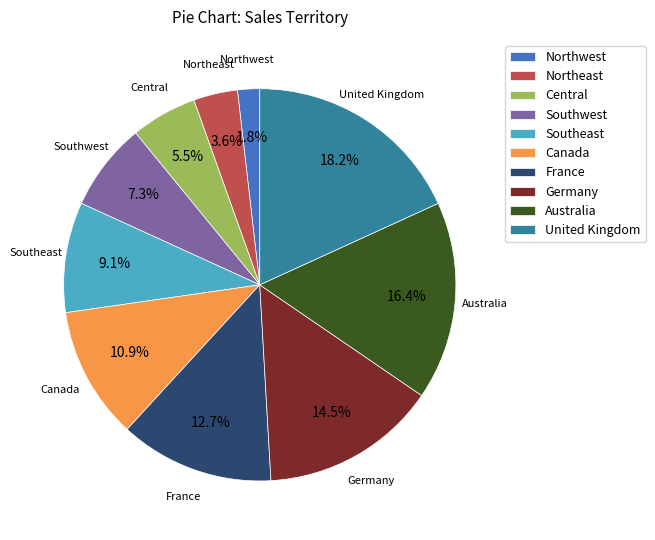

Which has a higher value, Southwest or France?

France